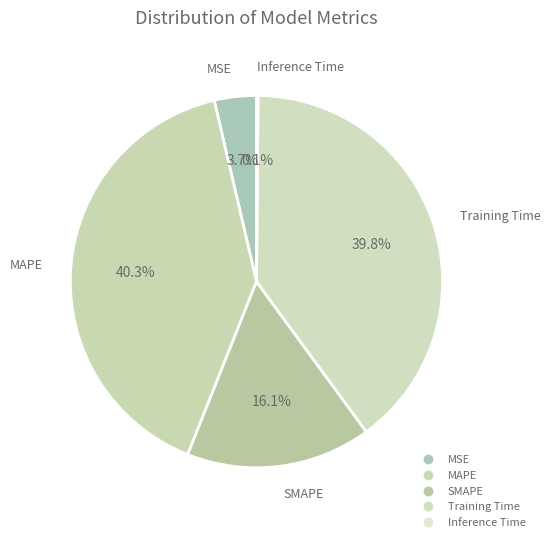

What is the total percentage of MSE and Training Time?

43.5%